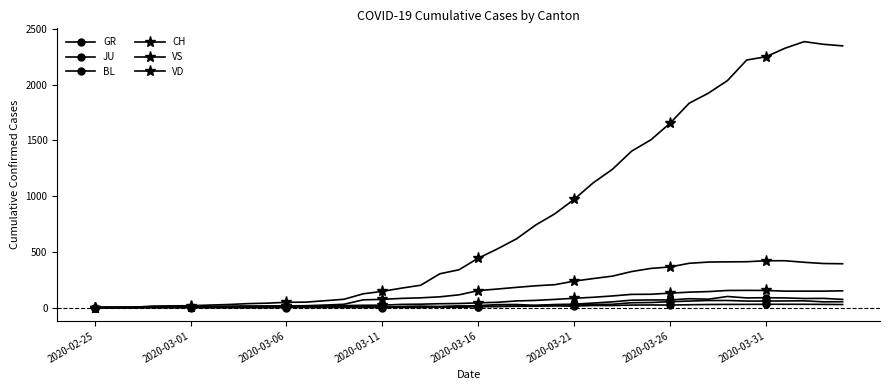

True or false: BL and CH cross at least once.

False